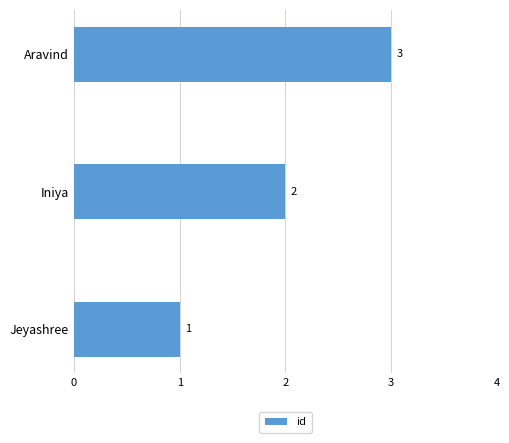

What is the average value?

2